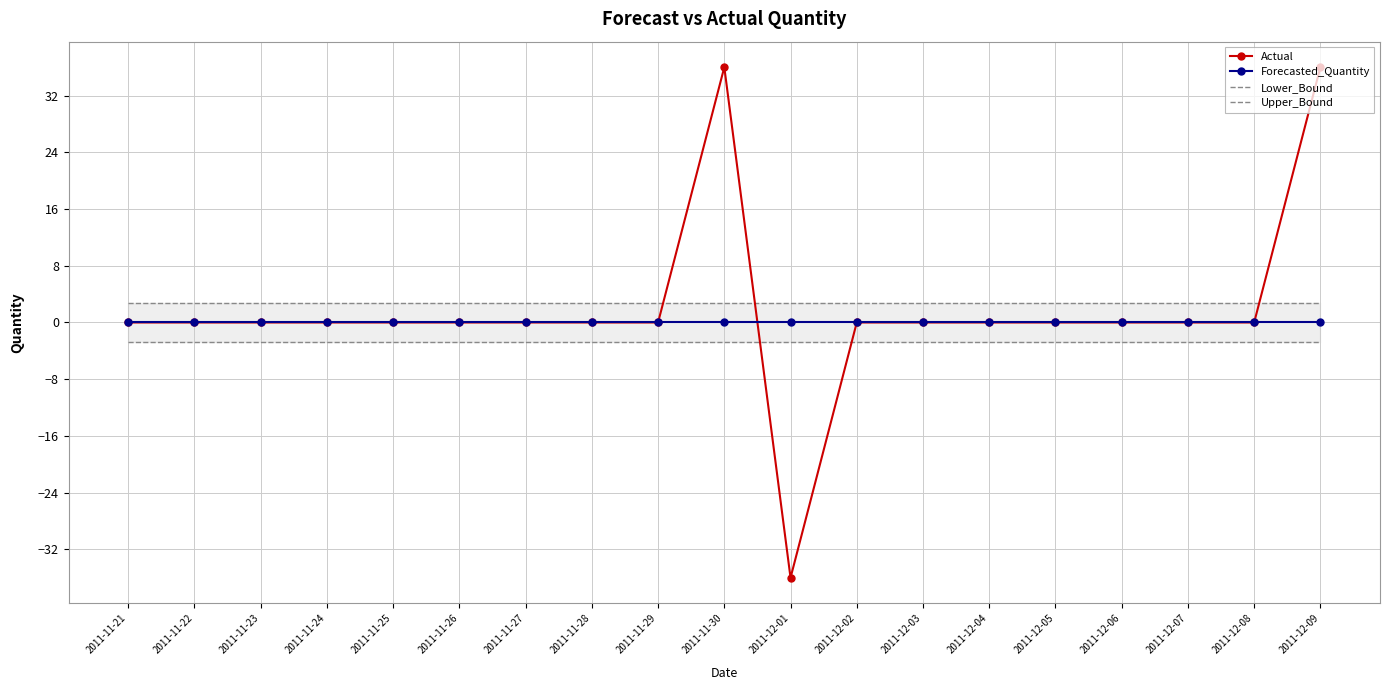

What is the label of the 18th point from the left?

2011-12-08